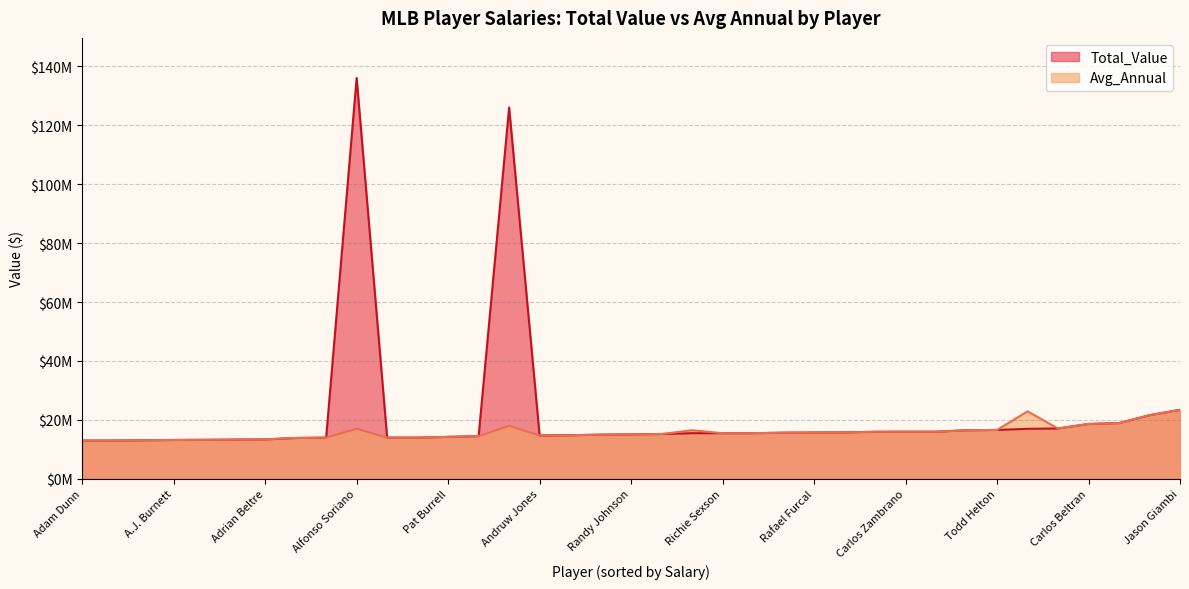

How many data points in Total_Value are above 15500000?

16